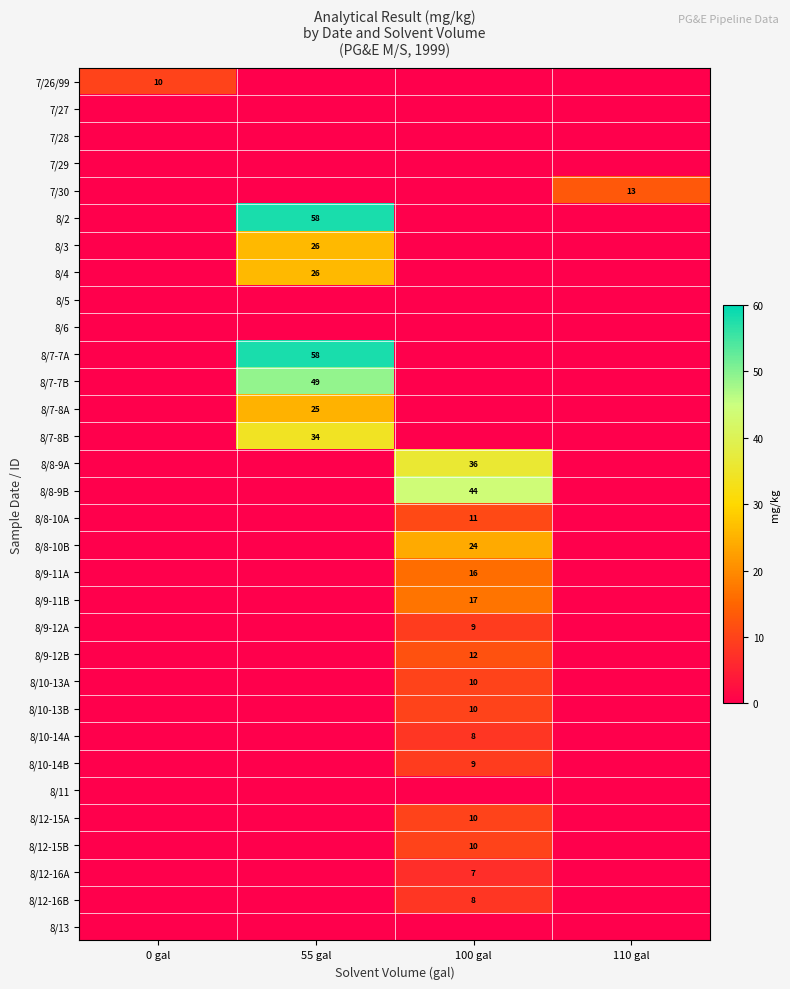

The value of 8/12-16A at 100 gal is 7. True or false?

True